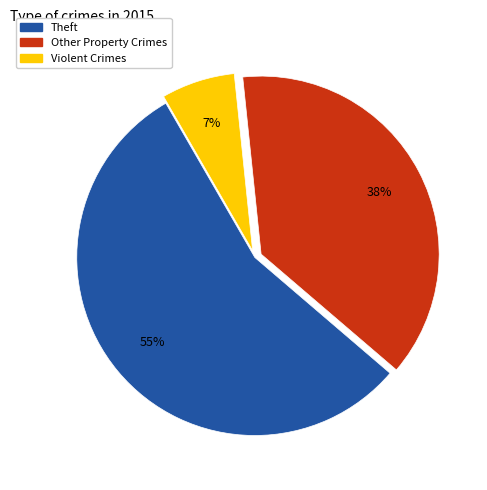

How many segments does this pie chart have?

3